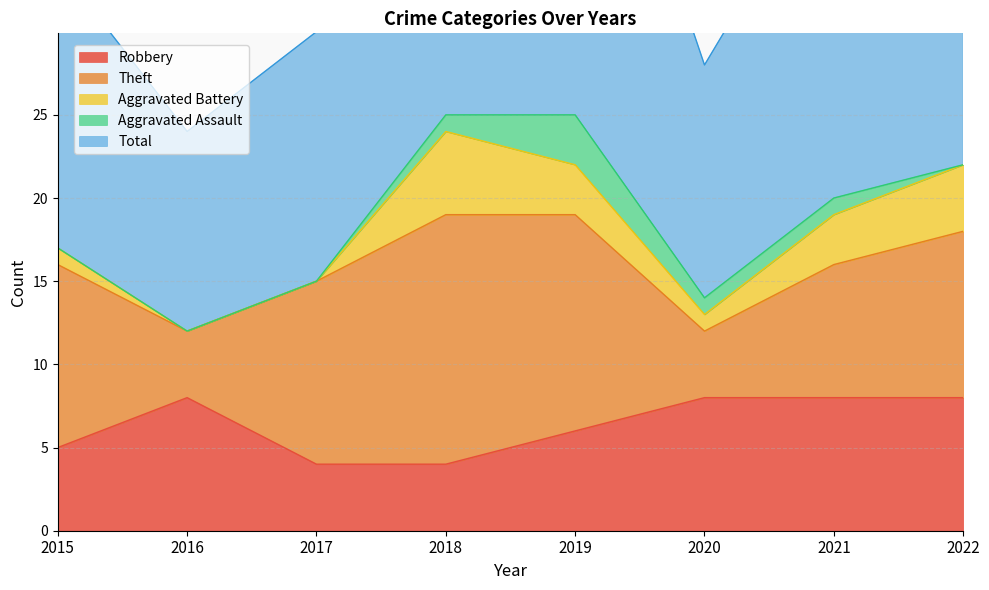

The value of Aggravated Assault at 2018 is 2. True or false?

False